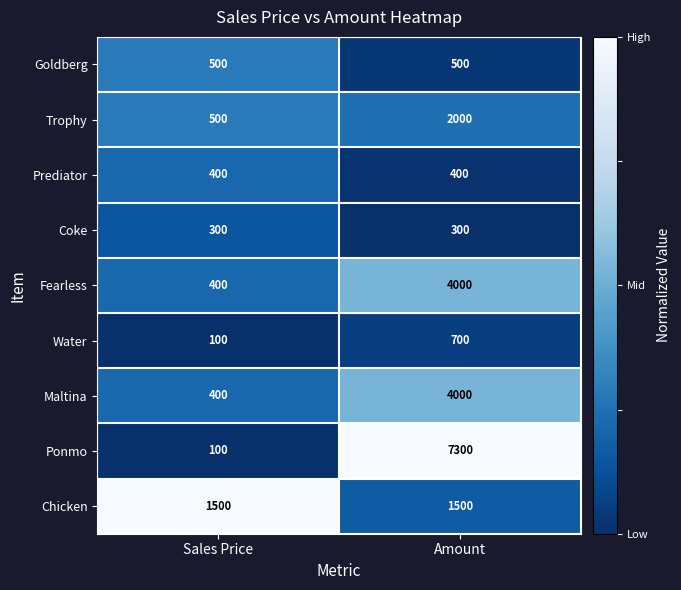

At which category does the chart reach its minimum across all series?

Sales Price